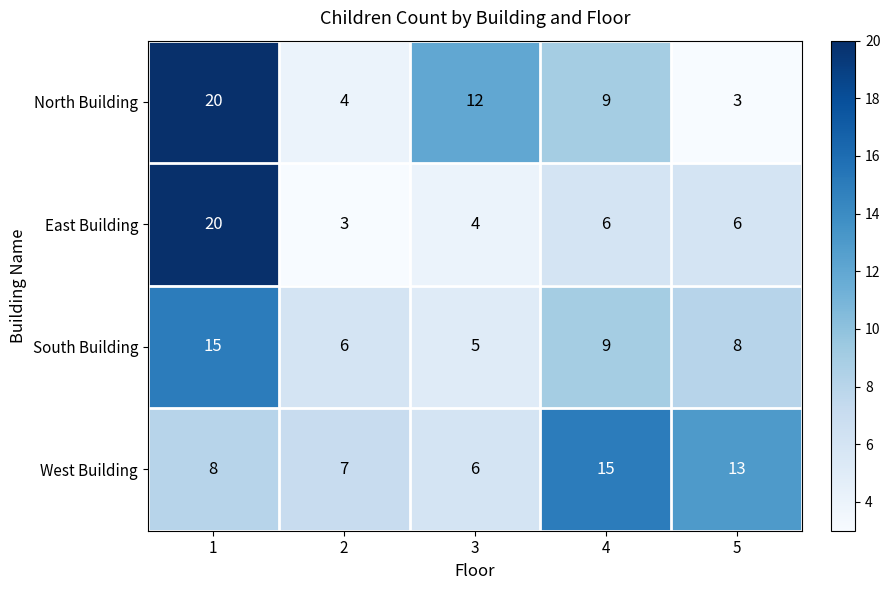

Where is North Building nearest to the value 11?

3